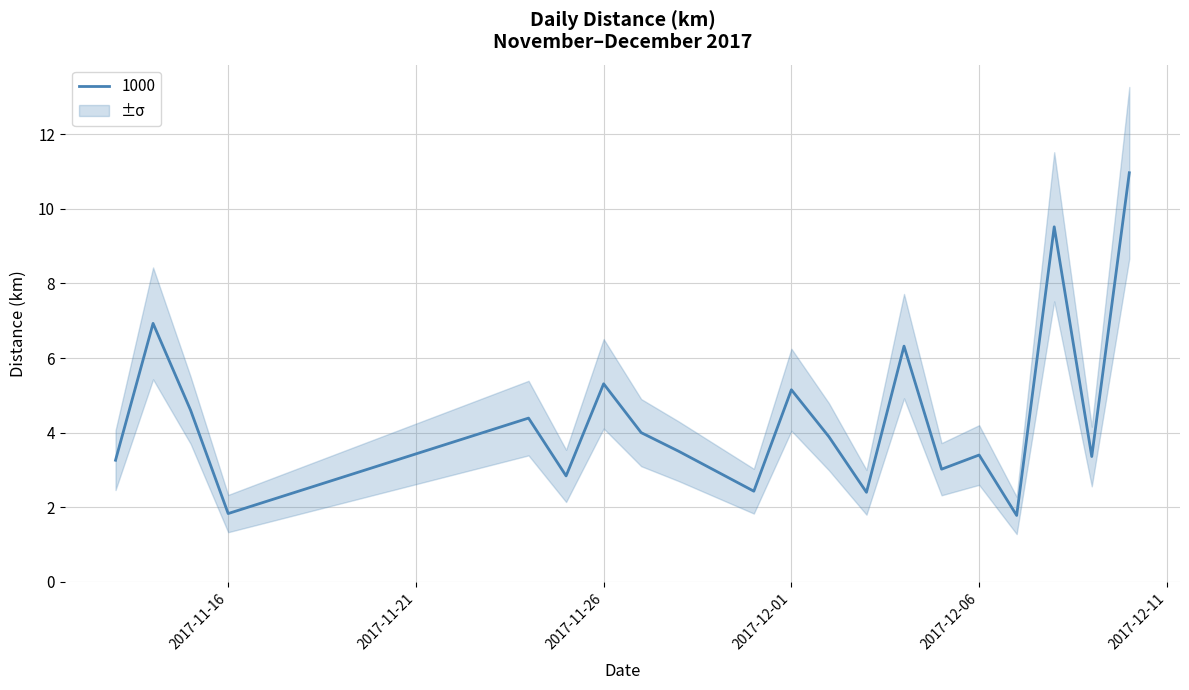

Which category has the highest value across all series?

2017-12-10